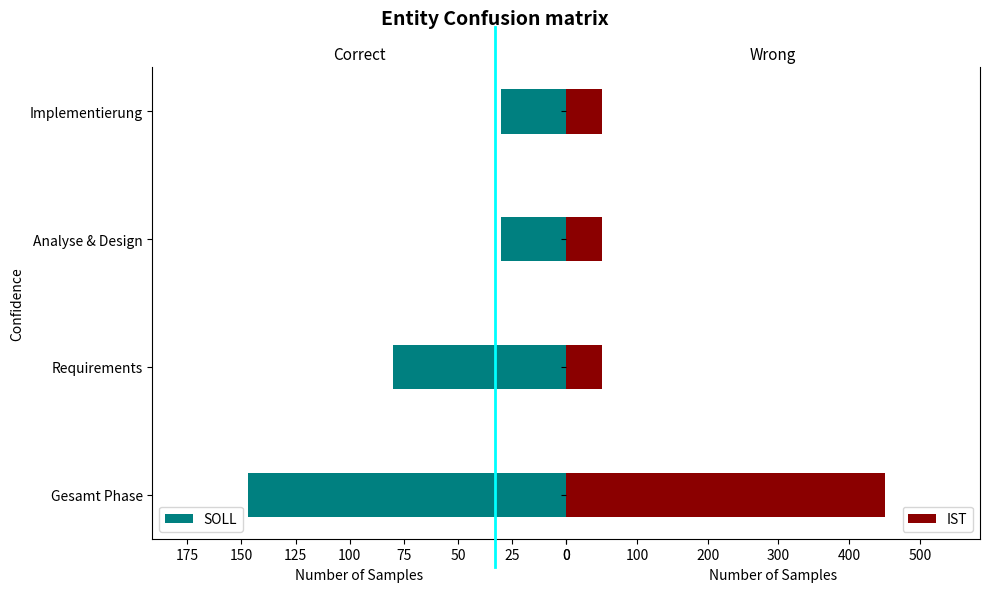

What are all the series names shown in the legend?

SOLL, IST